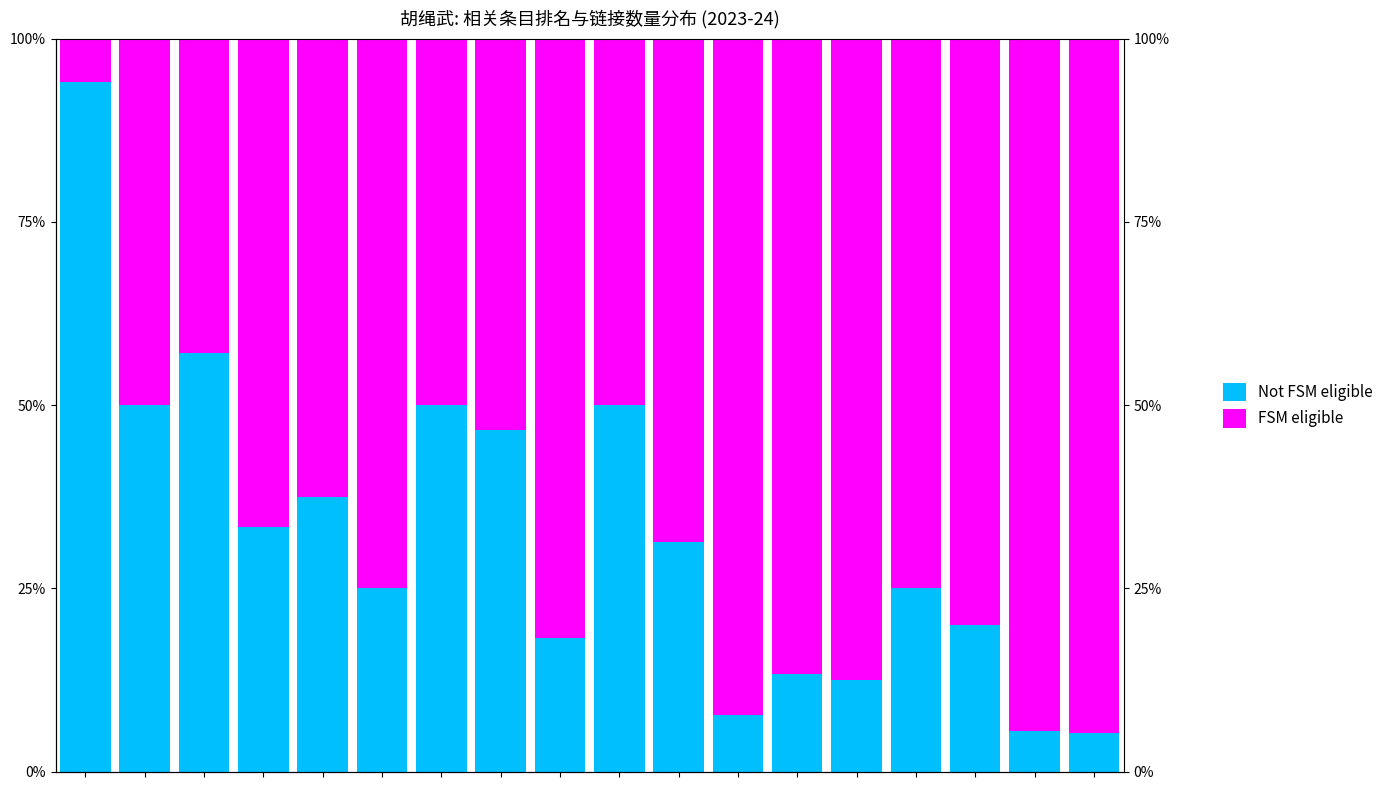

What is the total value across all series at 12?

1.0